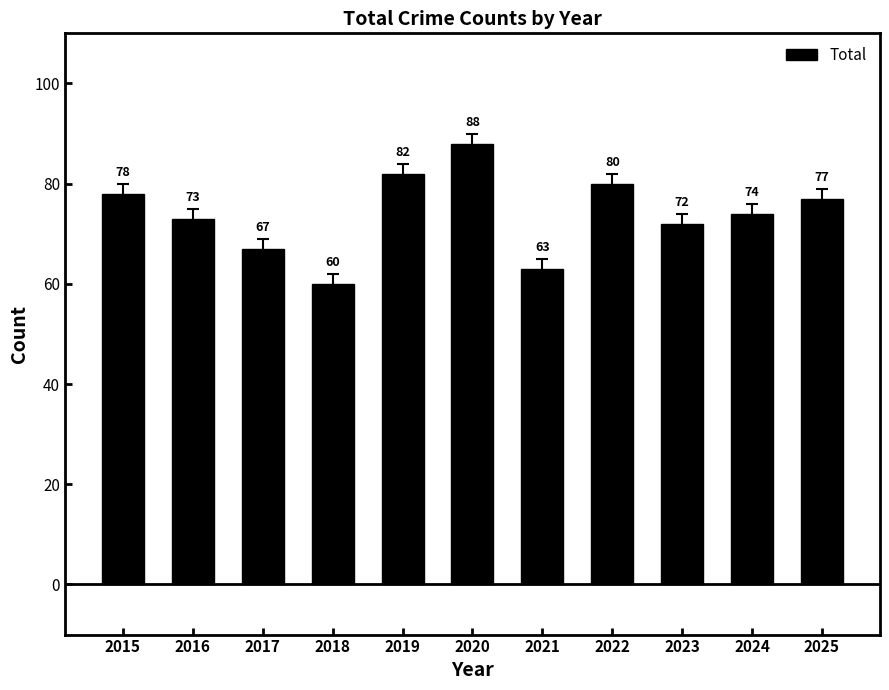

True or false: the data shows 22 at 2020.

False